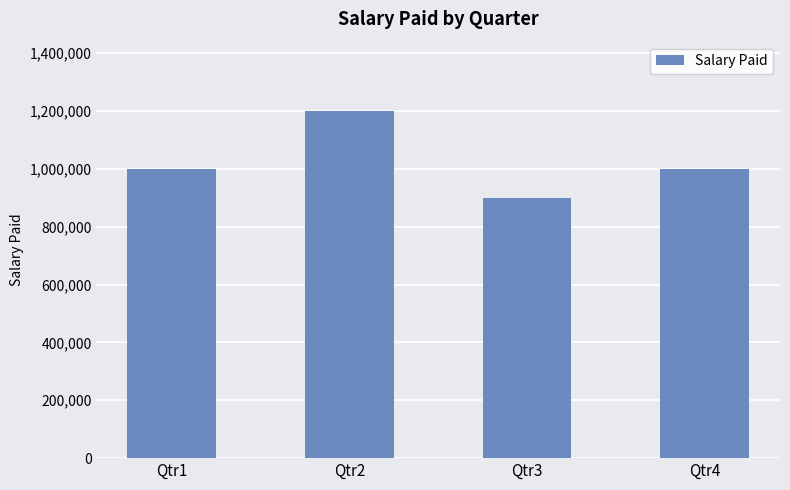

What is the approximate value at Qtr1, to the nearest 100?

1000000